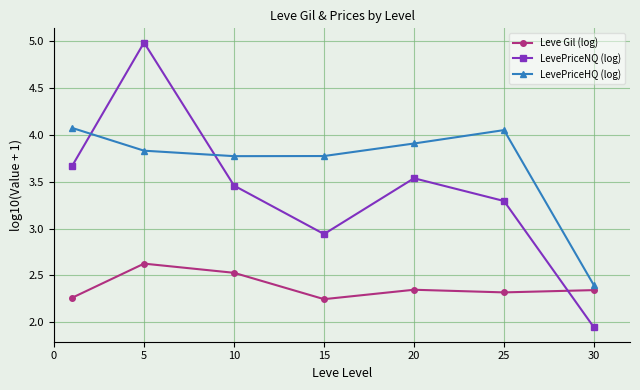

Count the number of data series in this chart.

3